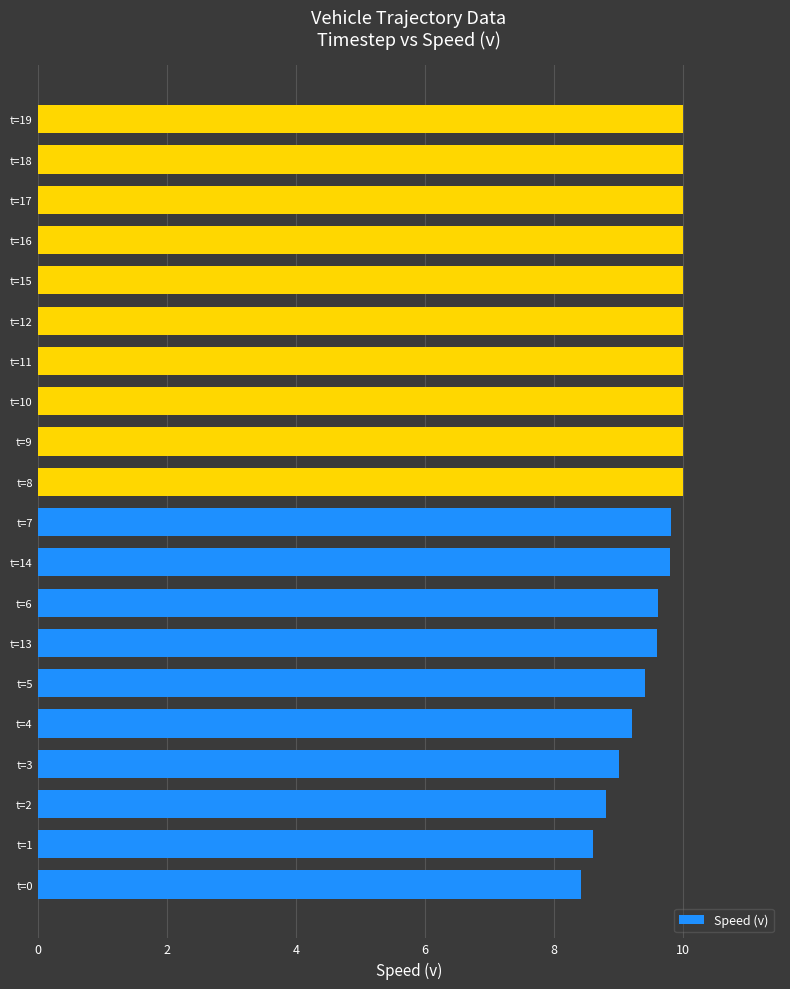

Reading bottom to top, what are all the values shown in this chart?

8.4	8.6	8.8	9.0	9.2	9.4	9.6	9.6	9.8	9.8	10.0	10.0	10.0	10.0	10.0	10.0	10.0	10.0	10.0	10.0